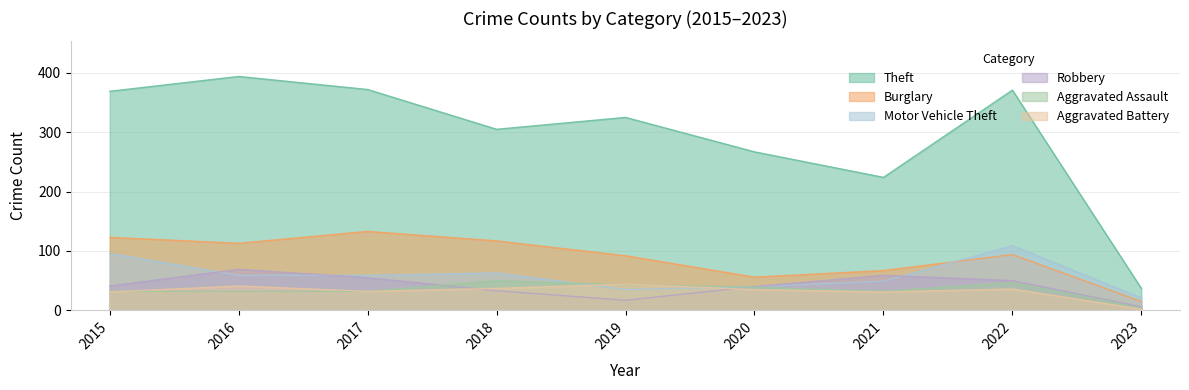

At which category does the chart reach its peak across all series?

2016